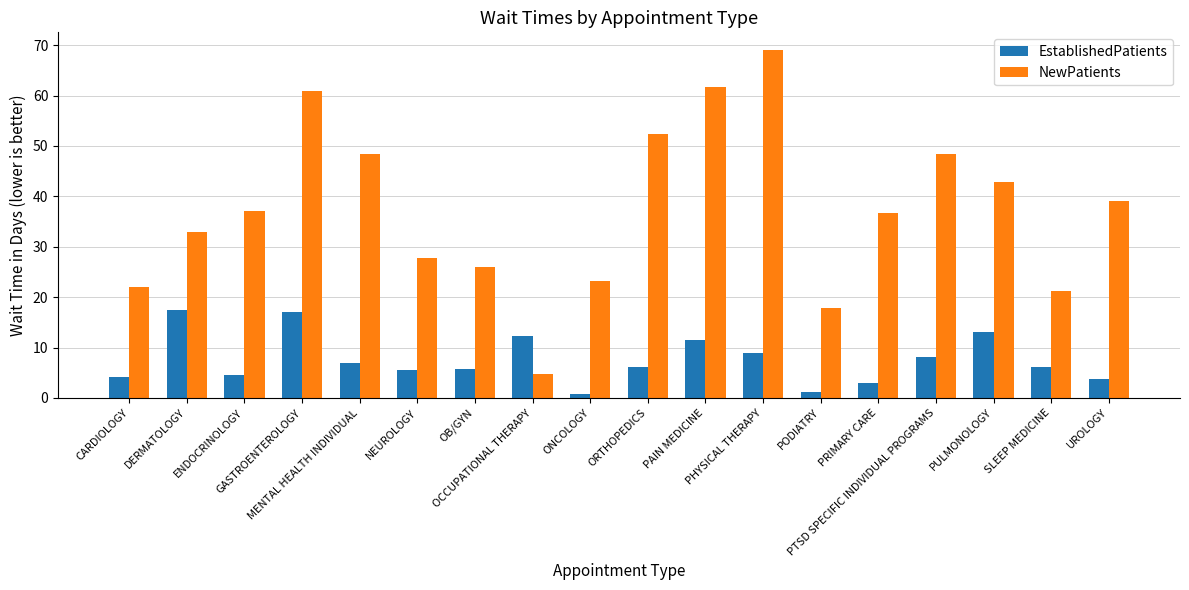

Where does the EstablishedPatients series first go above 6?

DERMATOLOGY